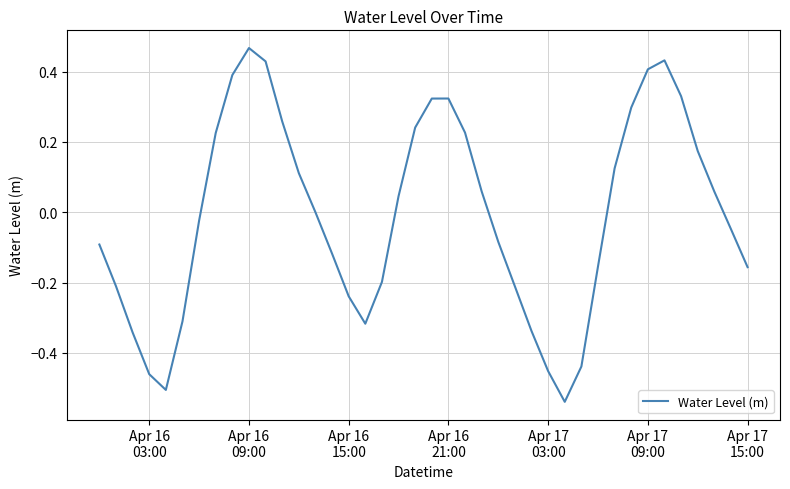

What is the difference between the maximum and minimum values?

1.0